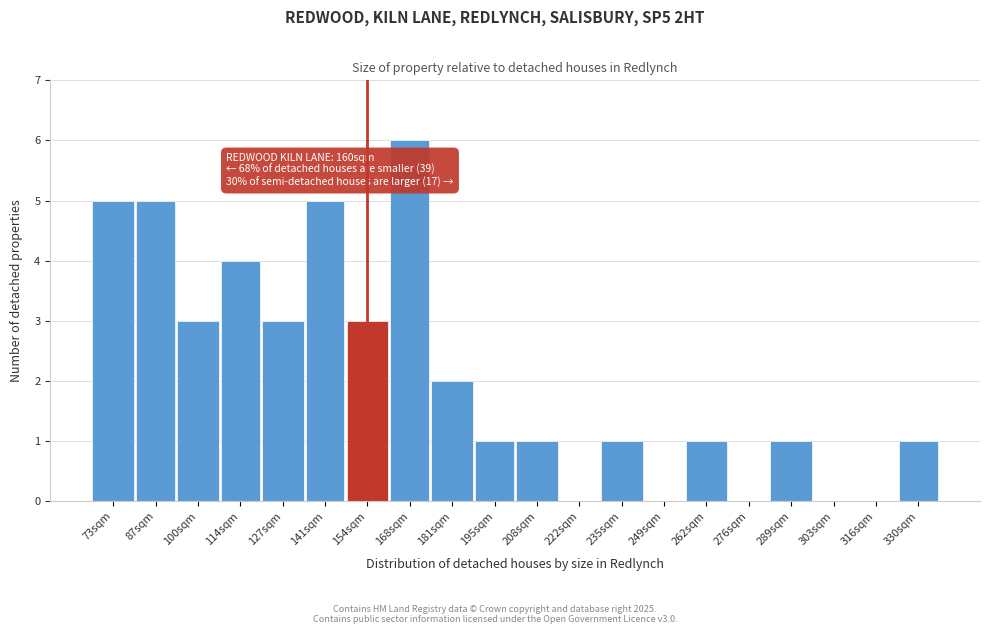

Reading right to left, what are all the values shown in this chart?

330sqm=1	316sqm=0	303sqm=0	289sqm=1	276sqm=0	262sqm=1	249sqm=0	235sqm=1	222sqm=0	208sqm=1	195sqm=1	181sqm=2	168sqm=6	154sqm=3	141sqm=5	127sqm=3	114sqm=4	100sqm=3	87sqm=5	73sqm=5